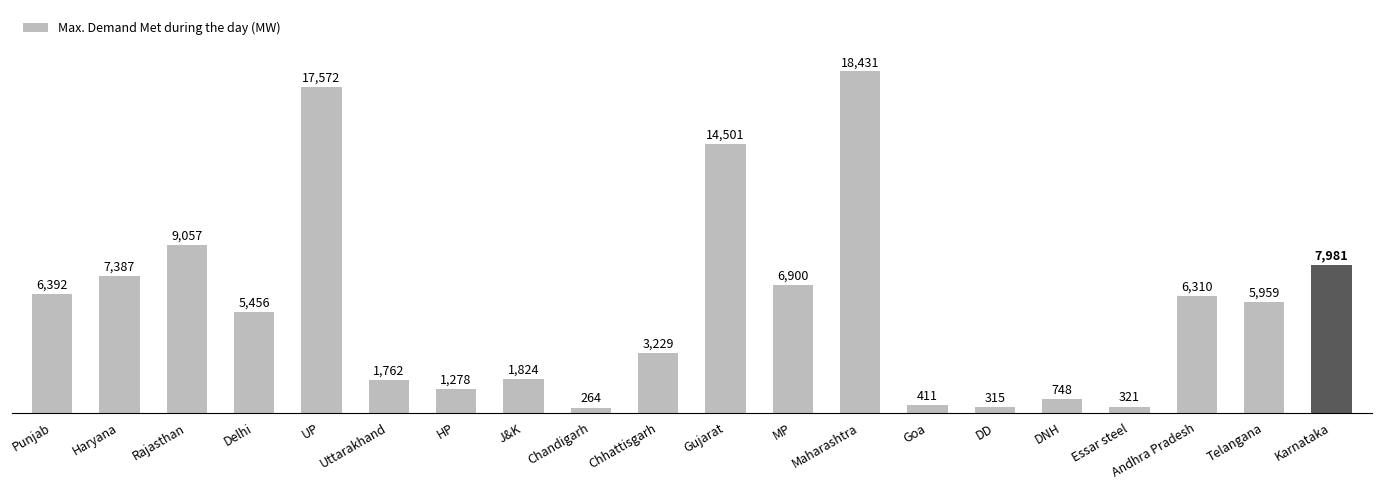

What is the sum of all values?

116098